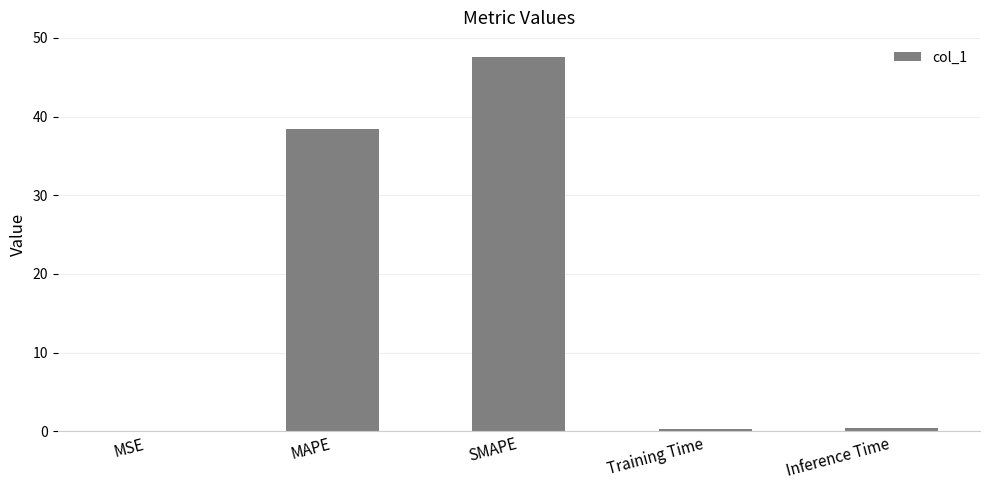

What is the greatest value displayed?

47.6